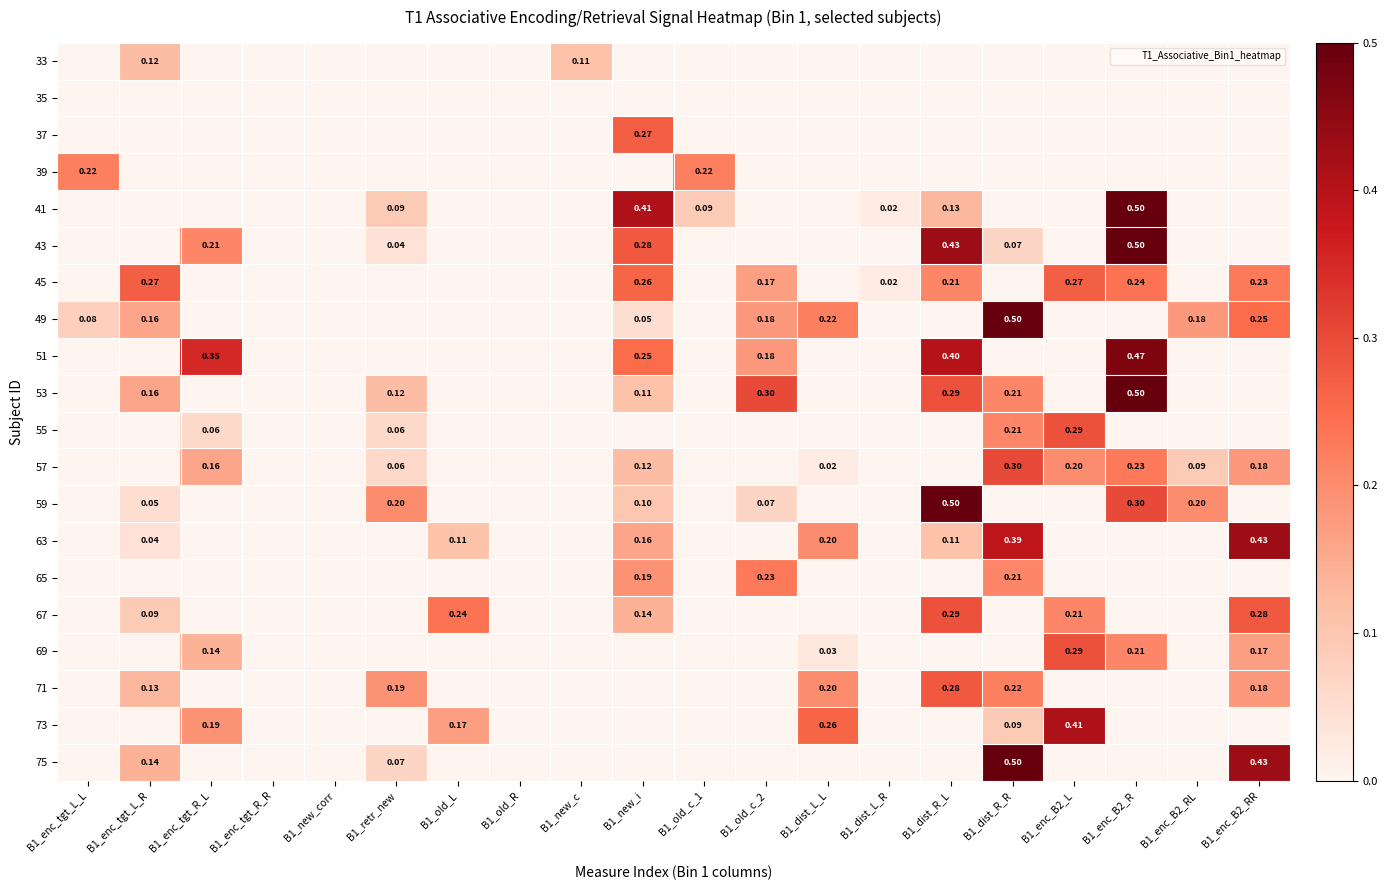

At how many categories does at least one series exceed 0?

17